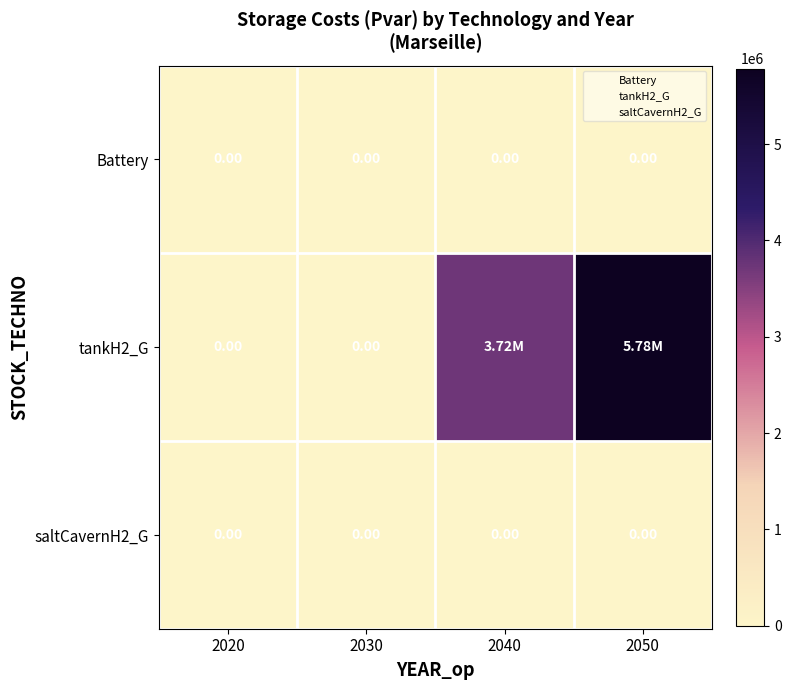

Between 2030 and 2040, which series saw the biggest shift?

tankH2_G